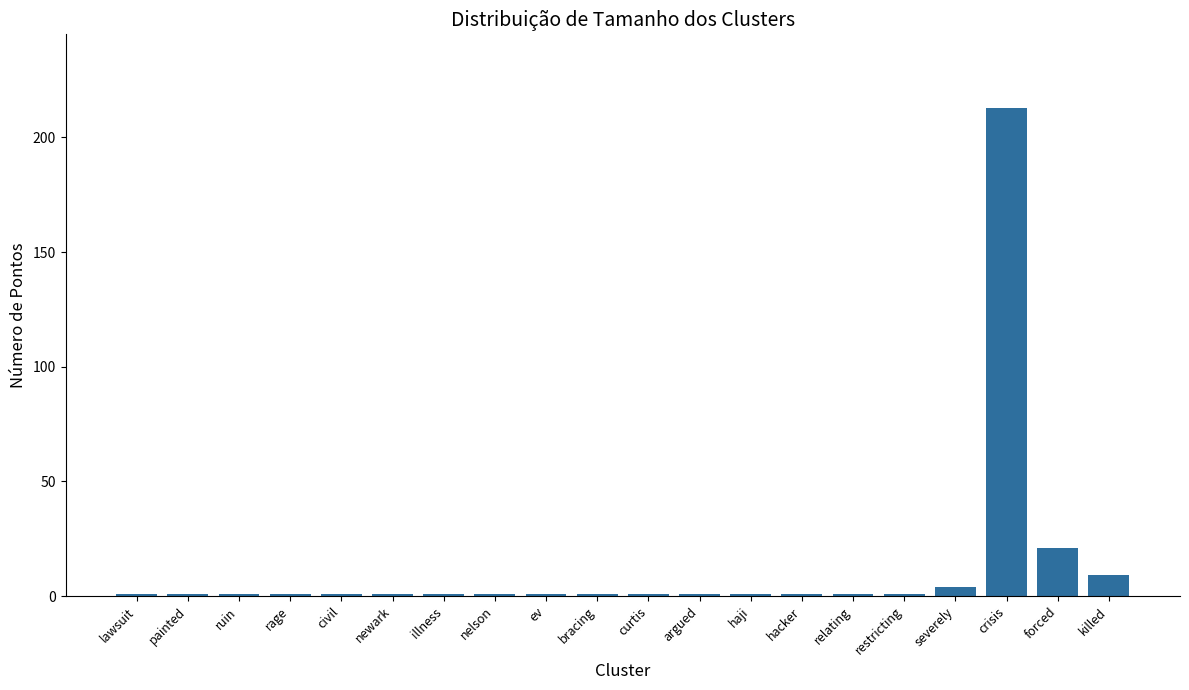

What is the approximate value at restricting?

1